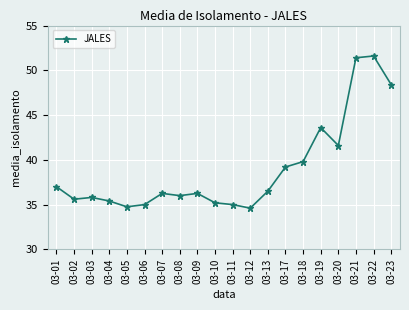

What is the value of the 20th point from the left?

48.4